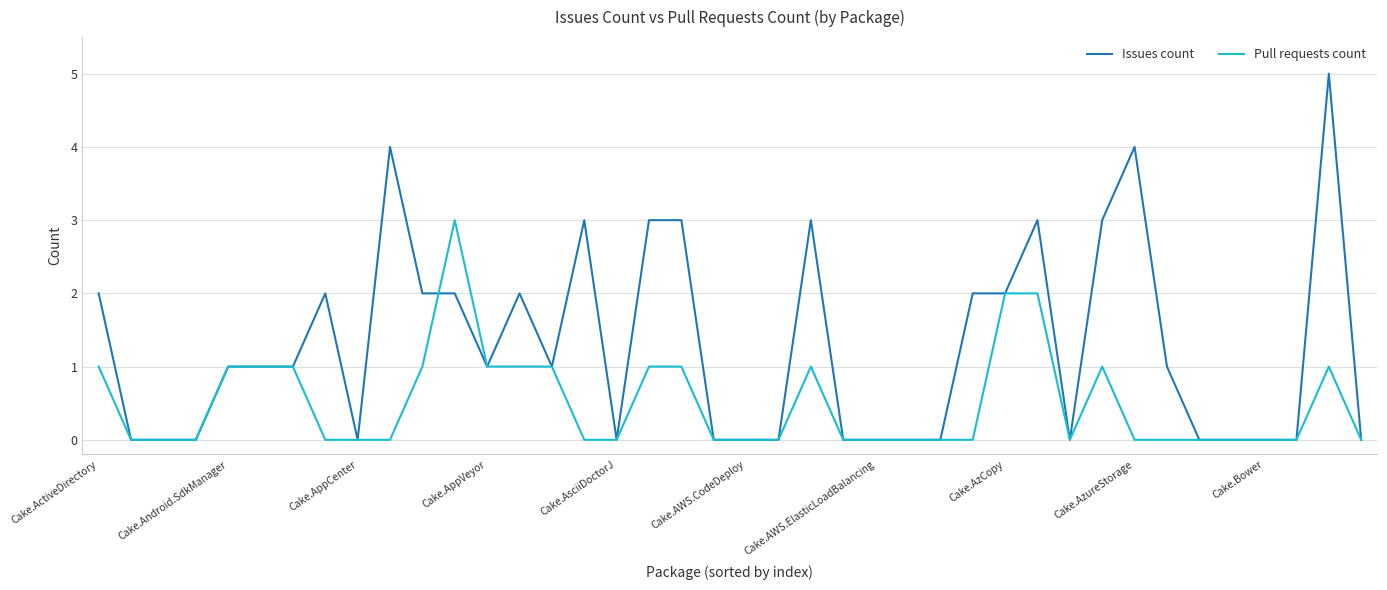

Which series has the largest total across all categories?

Issues count